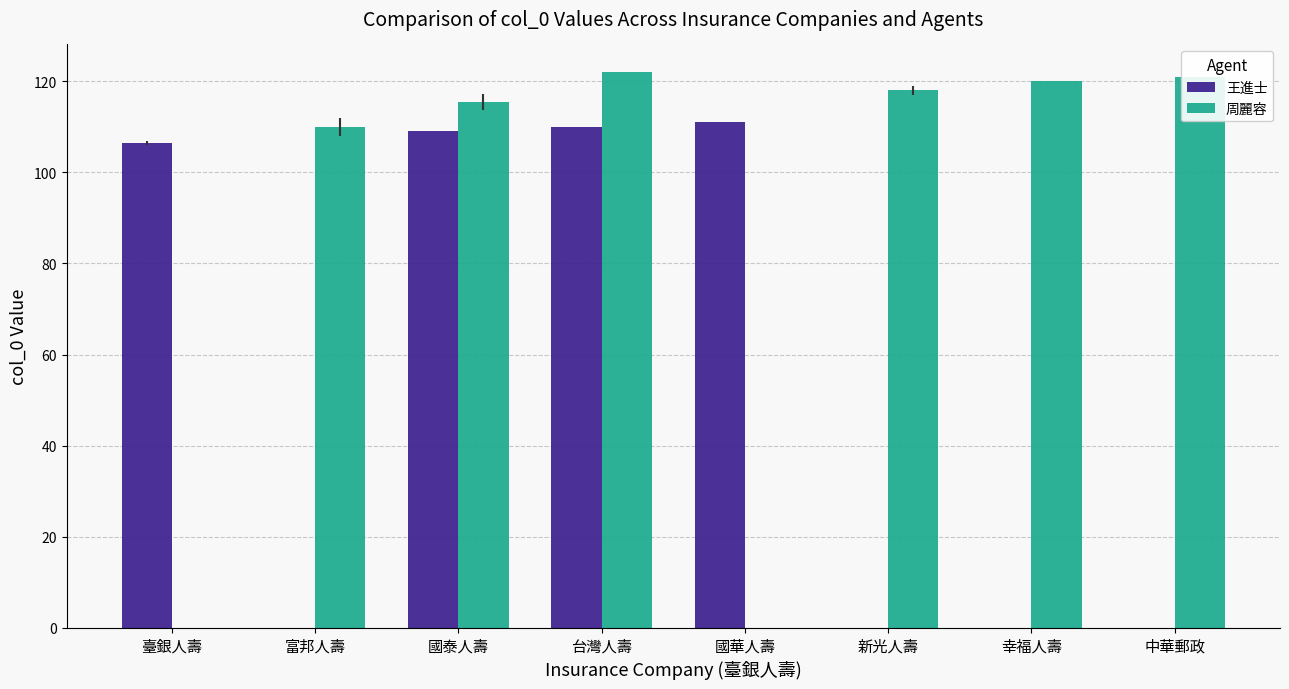

Between 台灣人壽 and 國華人壽, which series saw the biggest shift?

周麗容